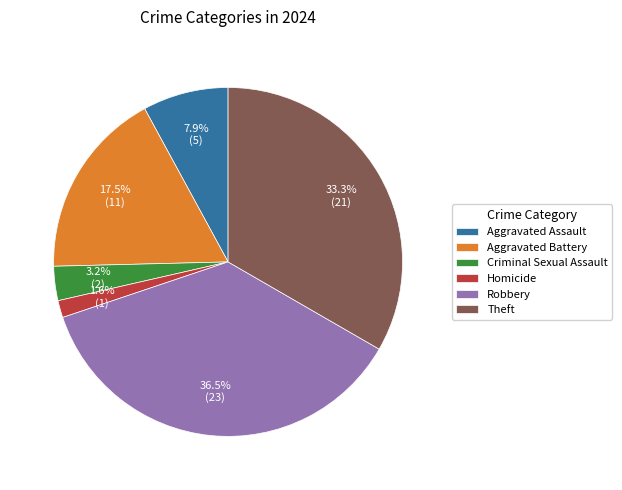

Between Aggravated Battery and Robbery, which is larger?

Robbery